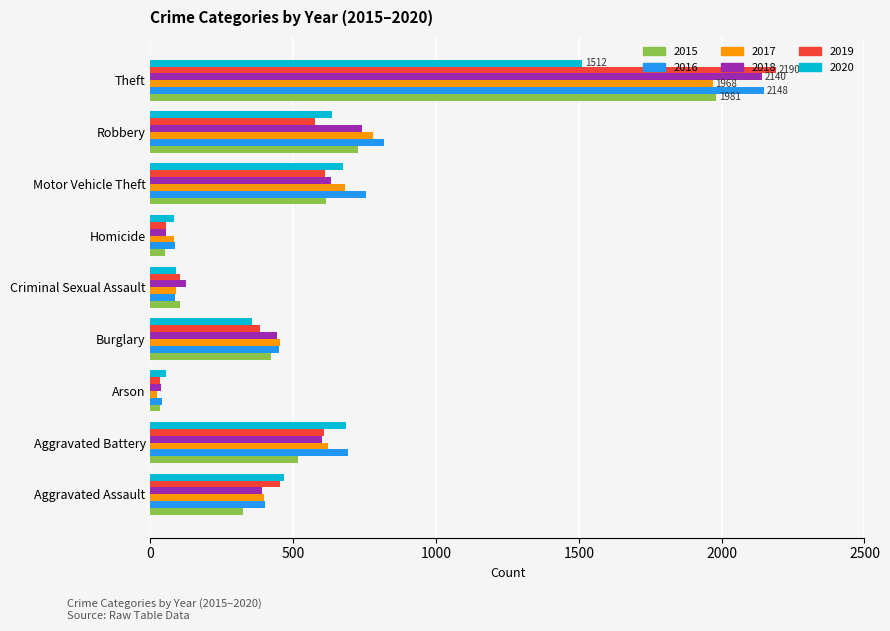

How many categories are shown in the chart?

9